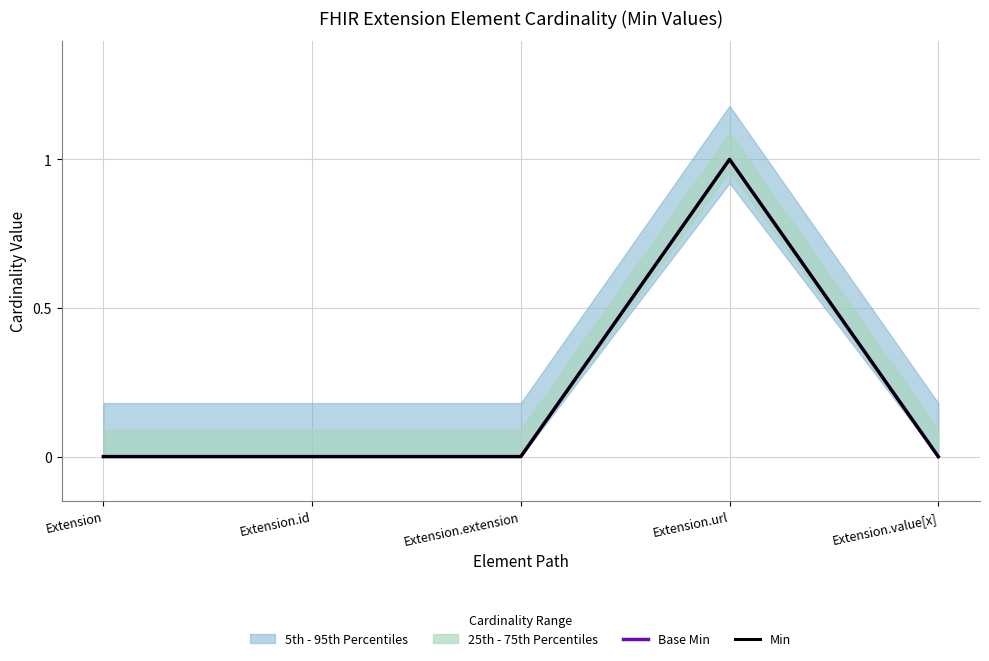

At how many categories does at least one series exceed 0?

1